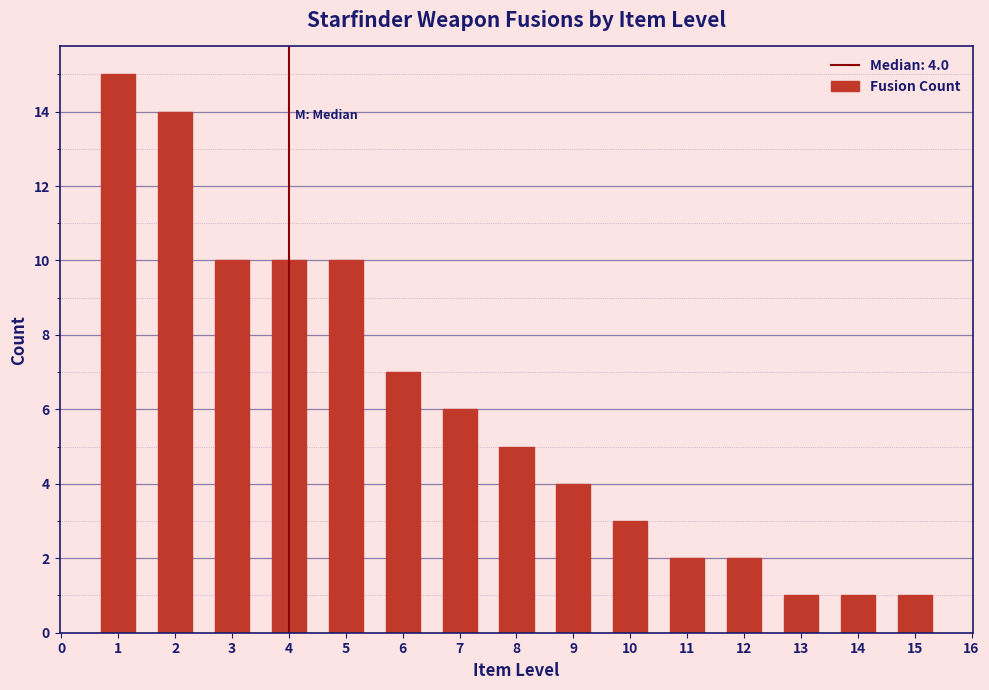

Reading right to left, what are all the values shown in this chart?

1	1	1	2	2	3	4	5	6	7	10	10	10	14	15